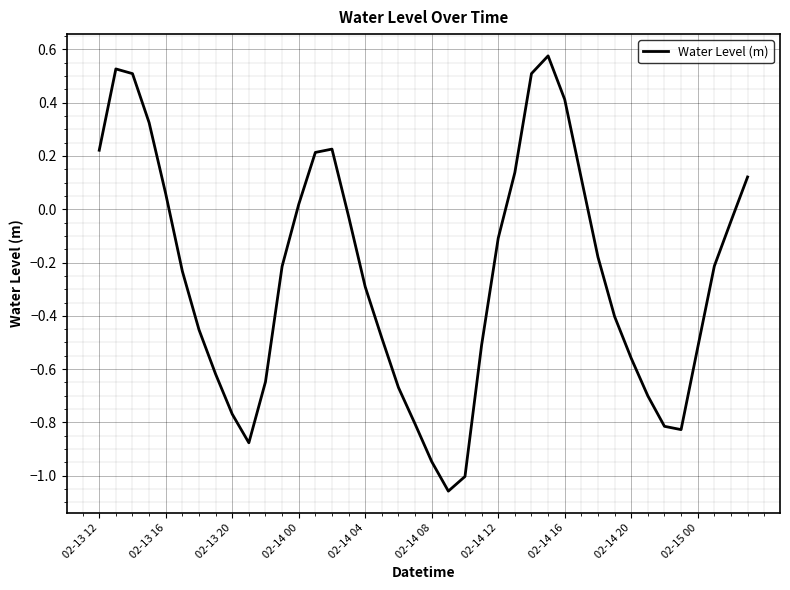

What is the difference between the maximum and minimum values?

1.6